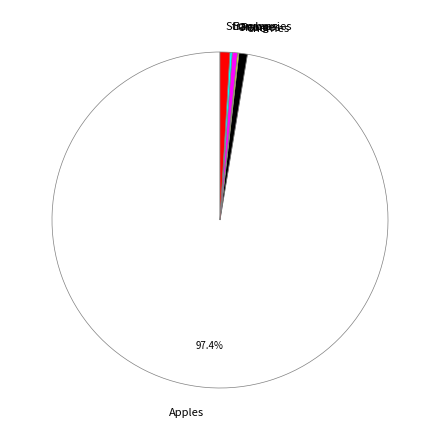

Which slice represents more than half of the pie?

Apples